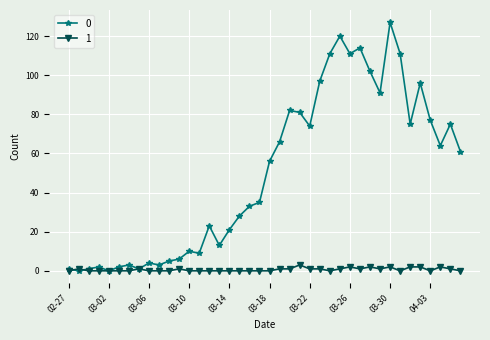

What is the maximum value shown in the chart?

127